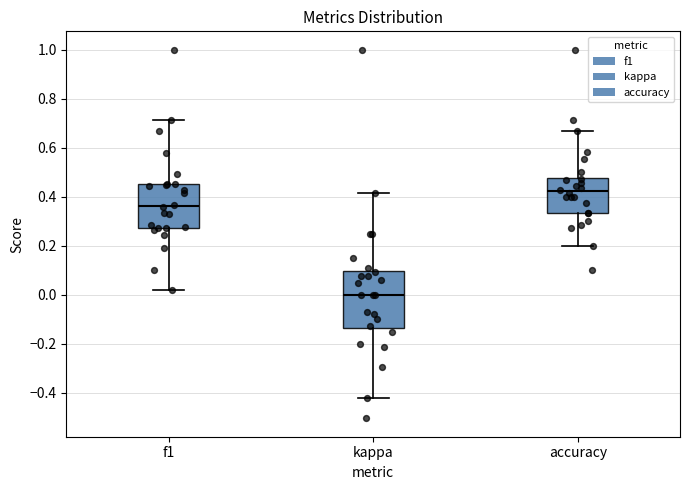

Where is the upper edge of the box for kappa on the y-axis? The values are not printed on the chart, so give them approximately, as read against the axis.

0.10